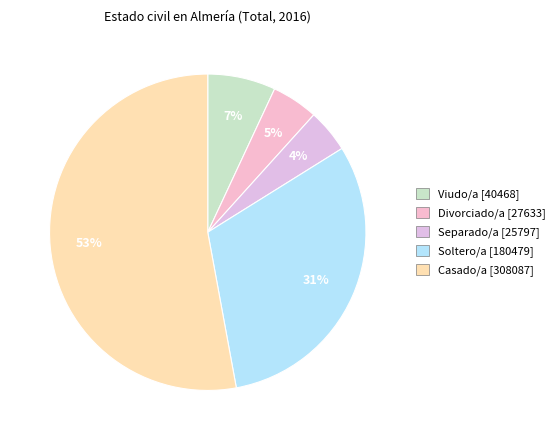

To the nearest percent, what is the difference between the Divorciado/a and Viudo/a slice percentages?

2%